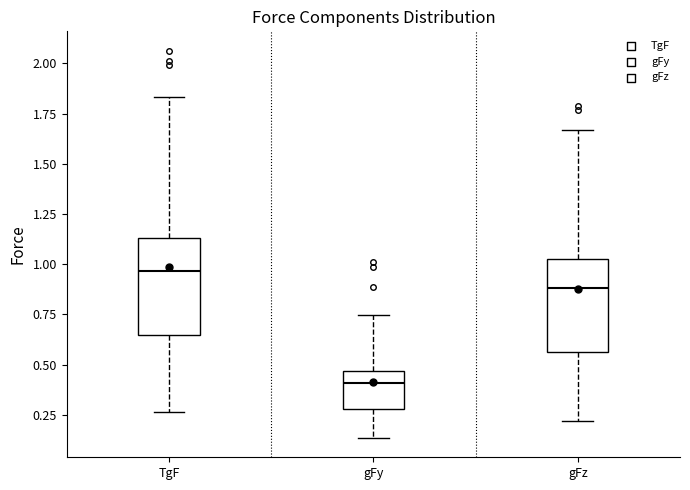

Where does the lower whisker of the box for TgF end on the y-axis? The values are not printed on the chart, so give them approximately, as read against the axis.

0.25